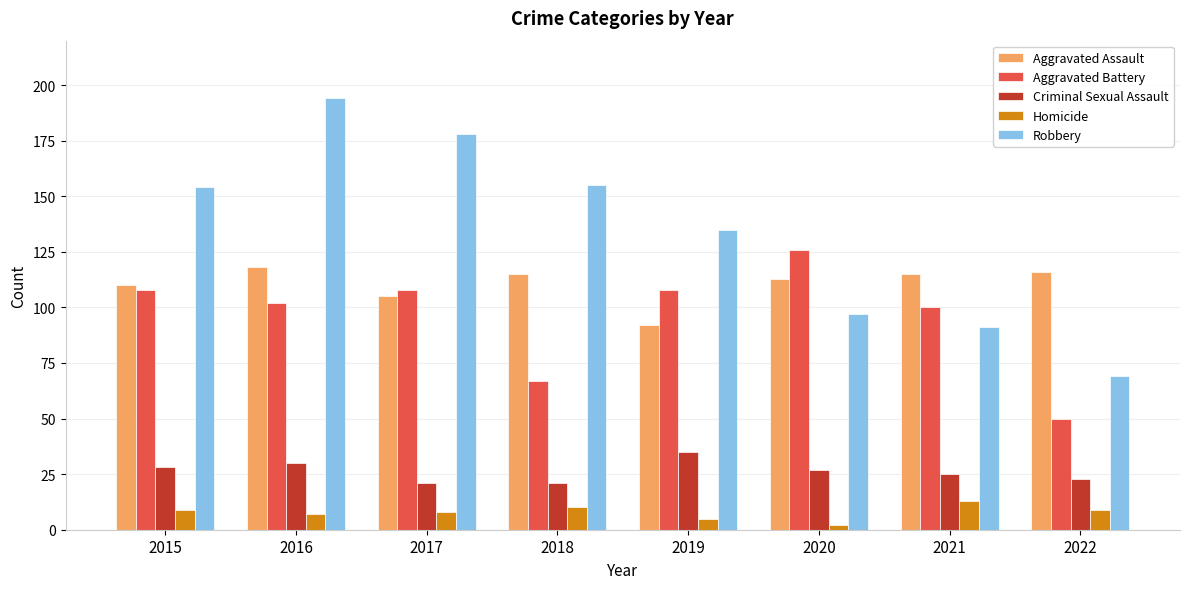

What is the difference between the maximum and second lowest values in the Robbery series?

103